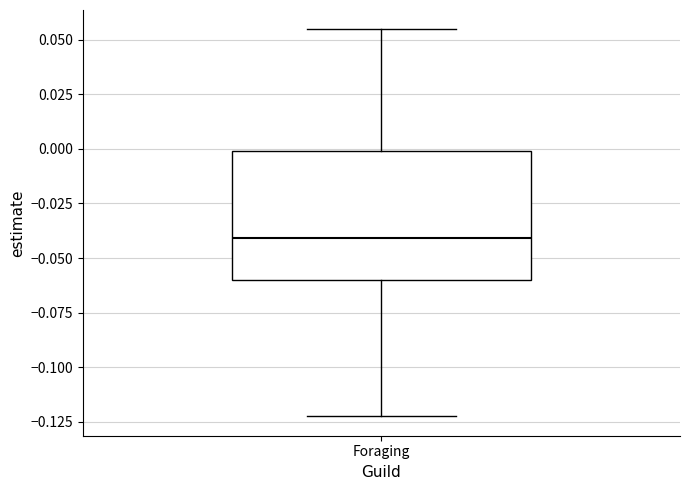

Where is the lower edge of the box for Foraging on the y-axis? The values are not printed on the chart, so give them approximately, as read against the axis.

-0.060